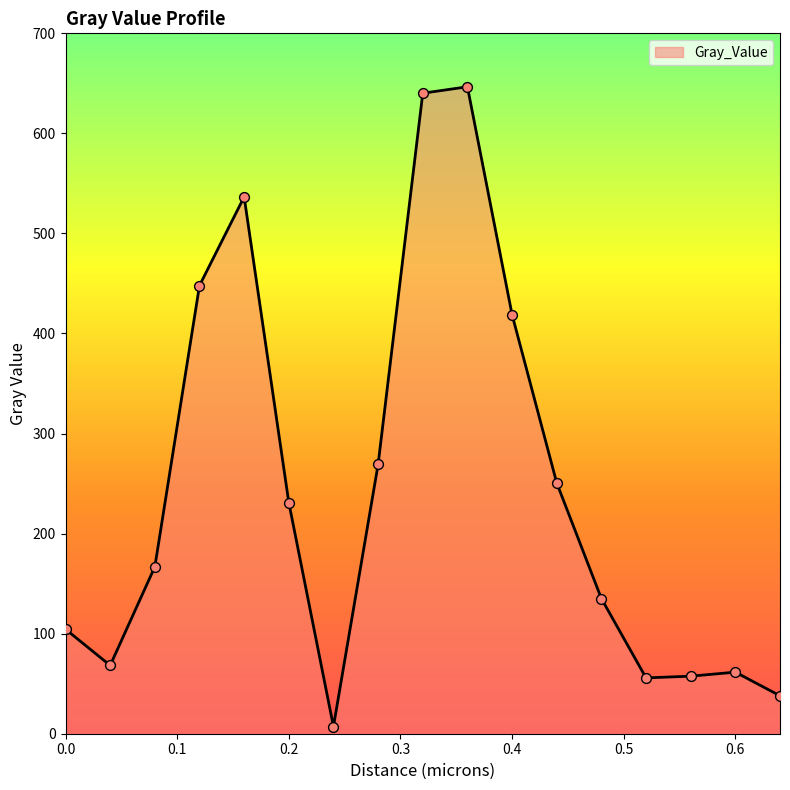

What is the difference between the maximum and minimum values?

639.4